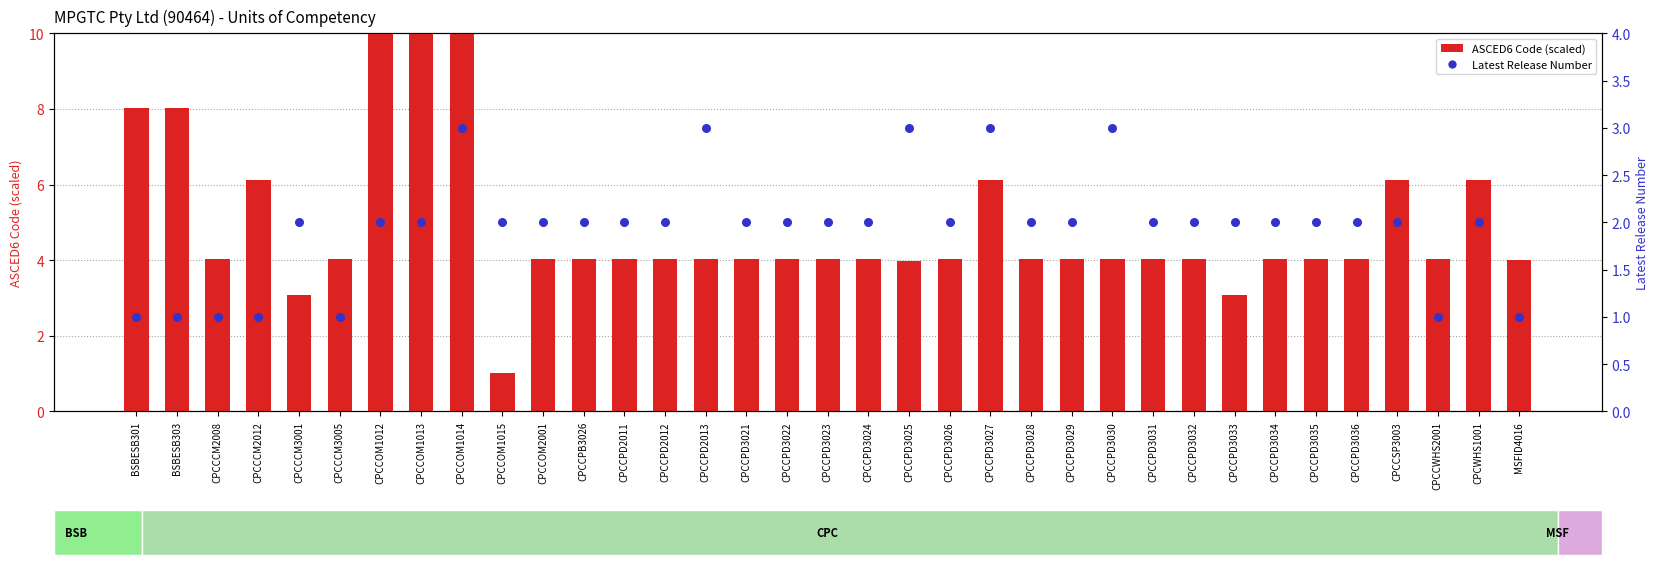

What are all the series names shown in the legend?

ASCED6 Code (scaled), Latest Release Number